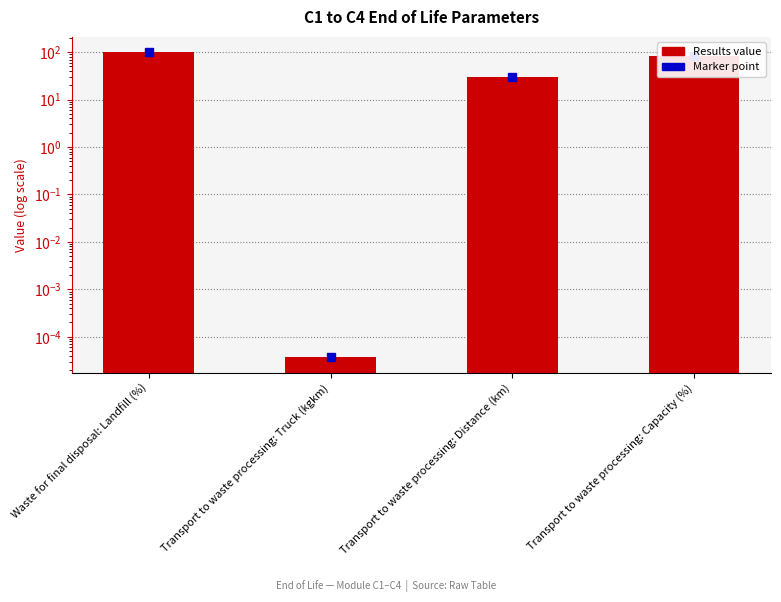

Rank the categories by value from highest to lowest.

Waste for final disposal: Landfill (%), Transport to waste processing: Capacity (%), Transport to waste processing: Distance (km), Transport to waste processing: Truck (kgkm)